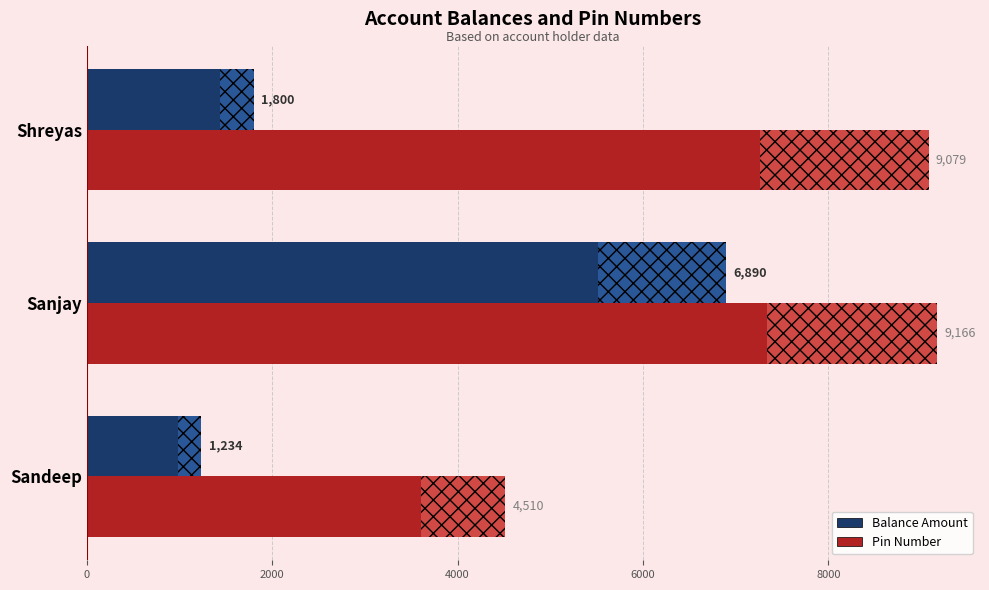

How many values in the Pin Number series are below 9079?

1